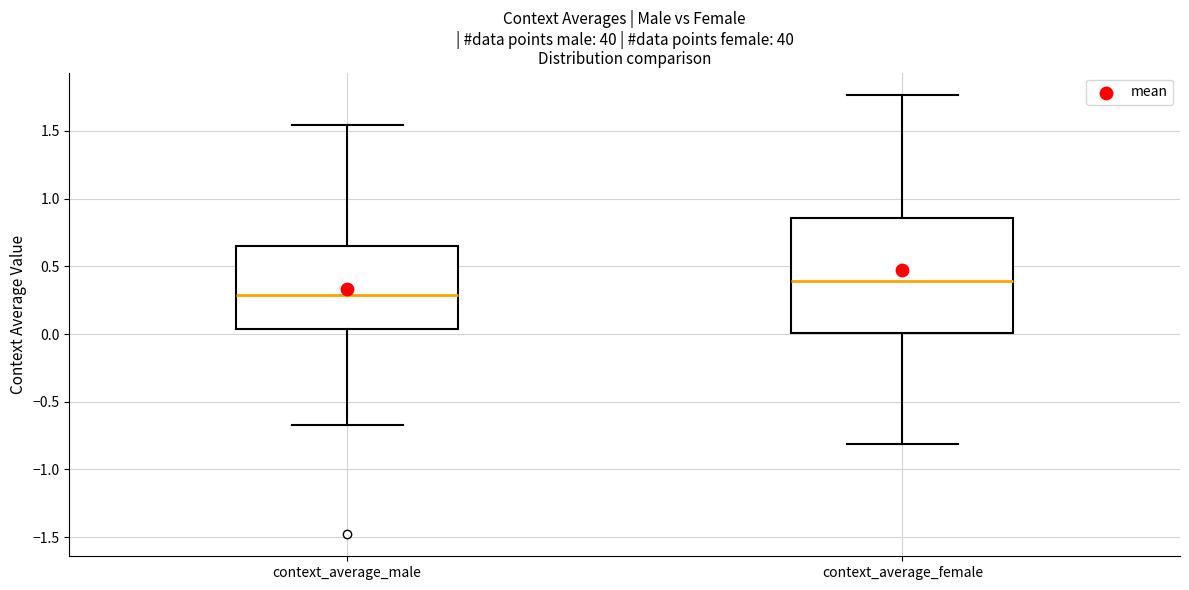

Which box has the lowest median line?

context_average_male